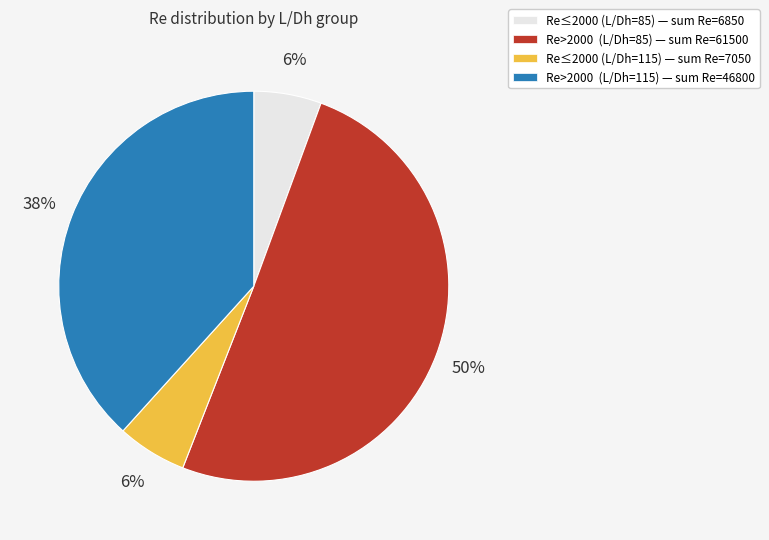

To the nearest percent, what is the average slice percentage?

25%